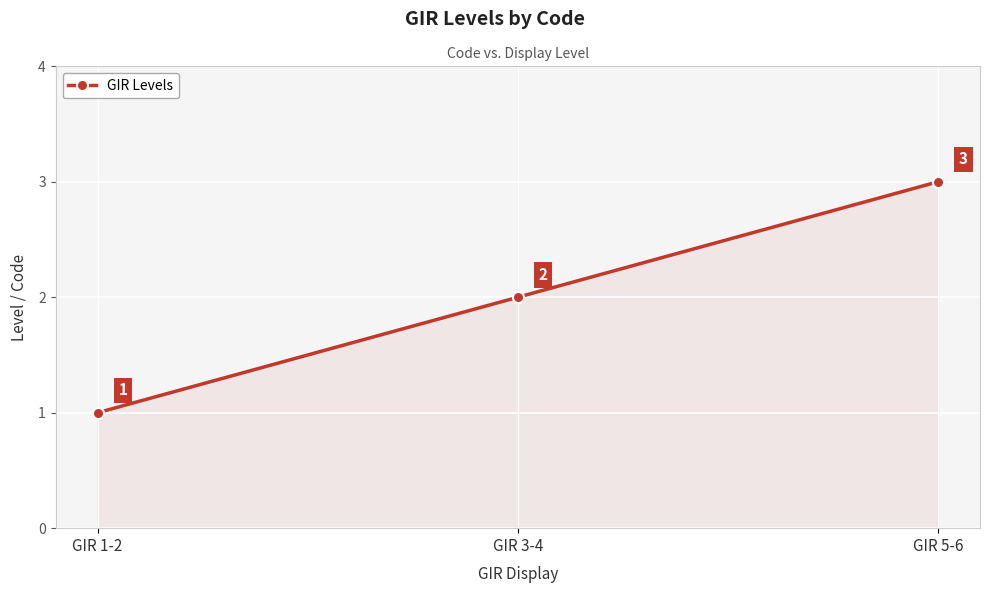

What is the difference between the values at GIR 1-2 and GIR 3-4?

1